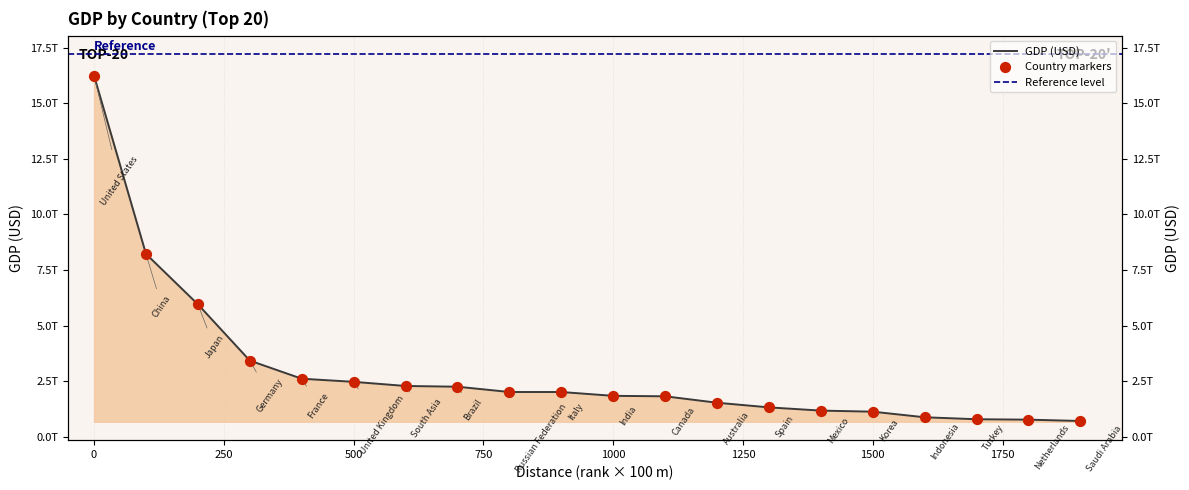

What is the change in value from United Kingdom to Australia?

-939375685366.0